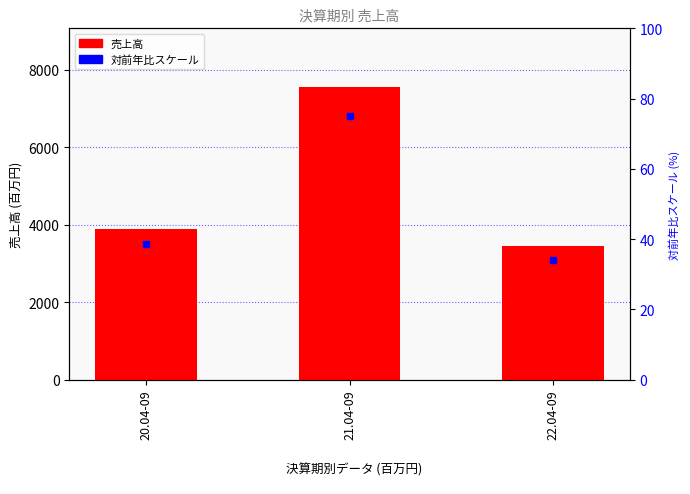

List the labels in order of value, smallest first.

22.04-09, 20.04-09, 21.04-09